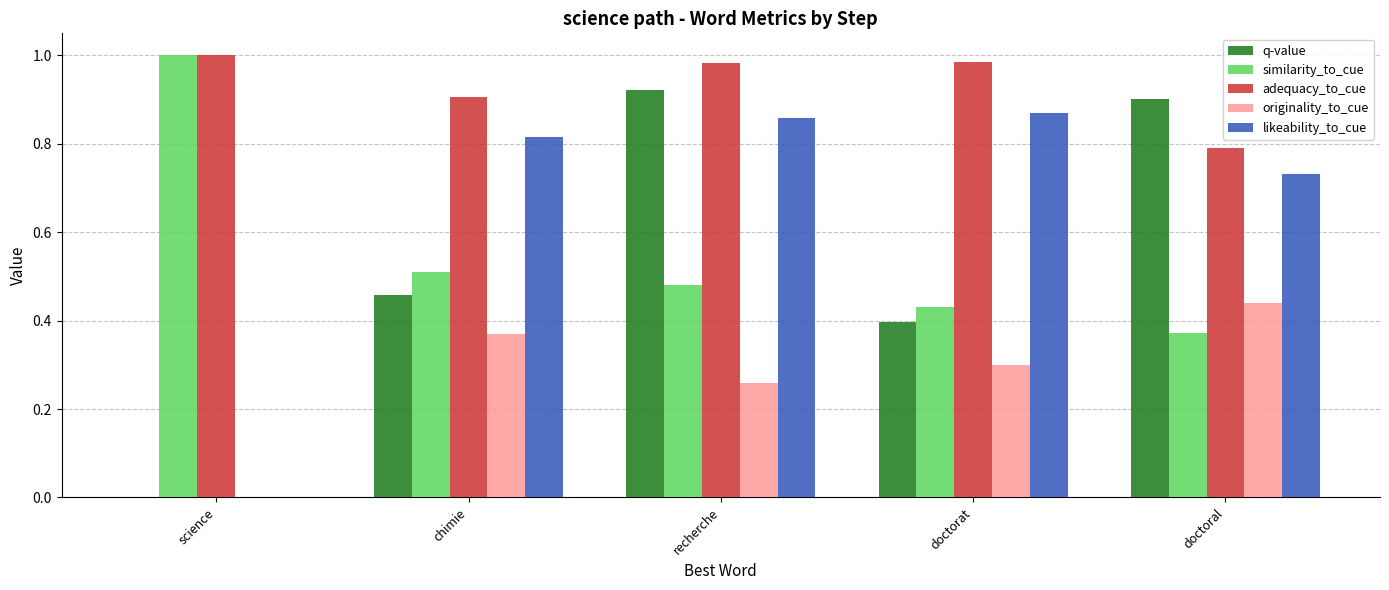

Which series has the largest total across all categories?

adequacy_to_cue